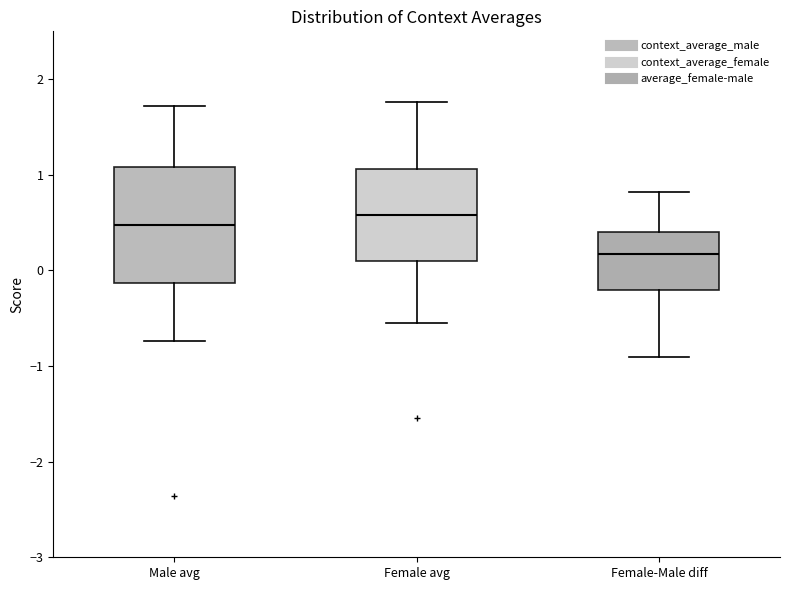

Reading left to right, read every box against the y-axis: the position of its median line, the range the box covers, and the ends of its whiskers. The values are not printed on the chart, so give them approximately, as read against the axis.

Male avg: median 0.5, box -0.1 to 1.1, whiskers -0.7 to 1.7
Female avg: median 0.6, box 0.1 to 1.1, whiskers -0.6 to 1.8
Female-Male diff: median 0.2, box -0.2 to 0.4, whiskers -0.9 to 0.8